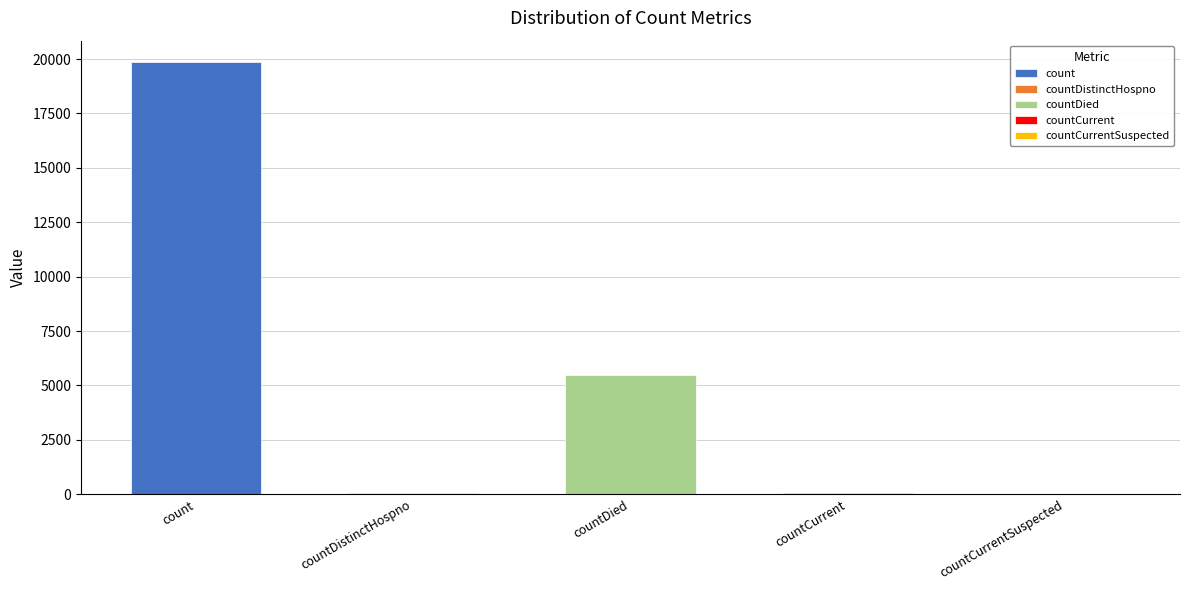

What is the label of the 1st bar from the right?

countCurrentSuspected